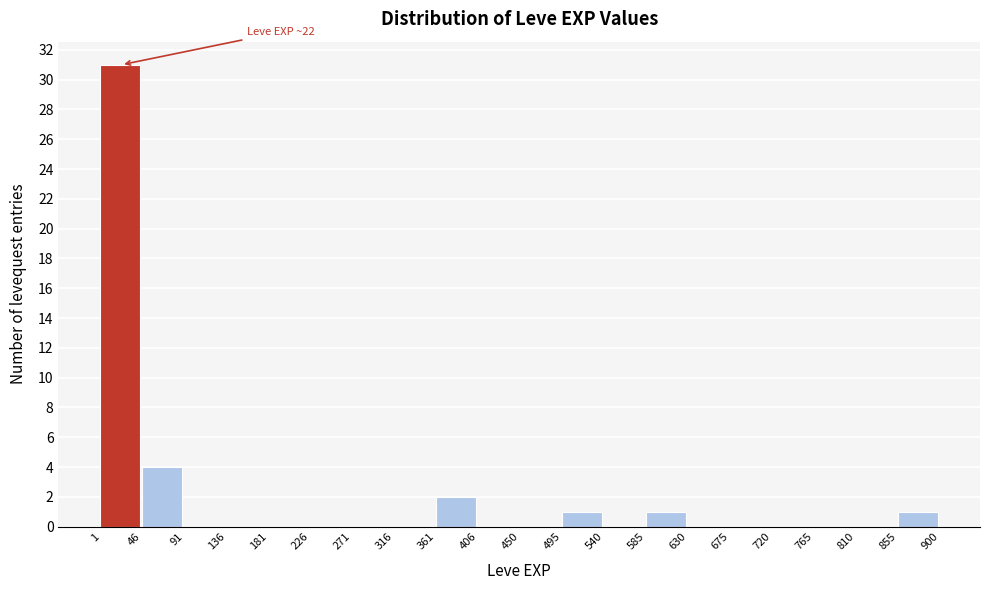

Which range on the x-axis has the tallest bar?

1 to 46